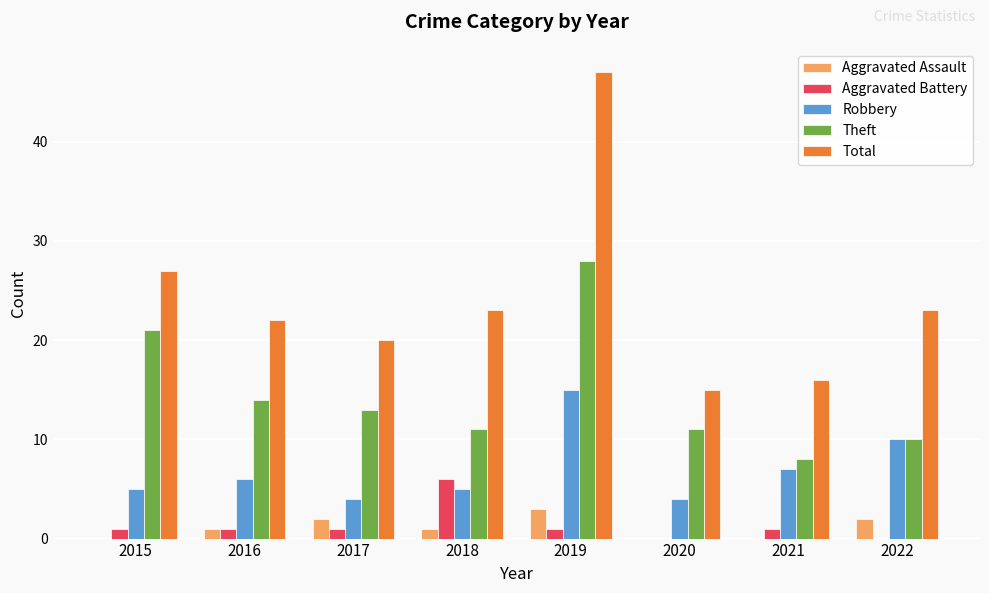

How many groups of bars are there?

8